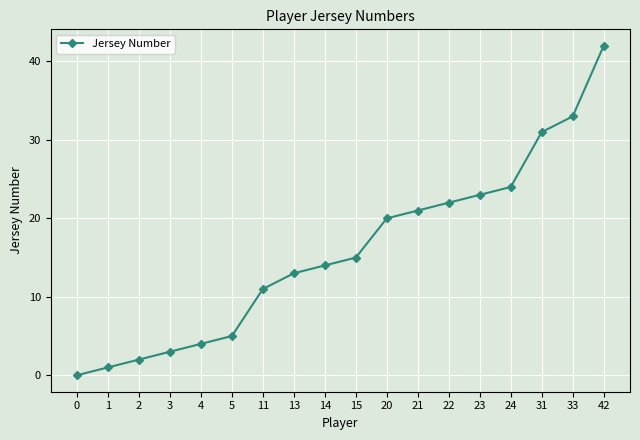

How many lines are shown in the chart?

1